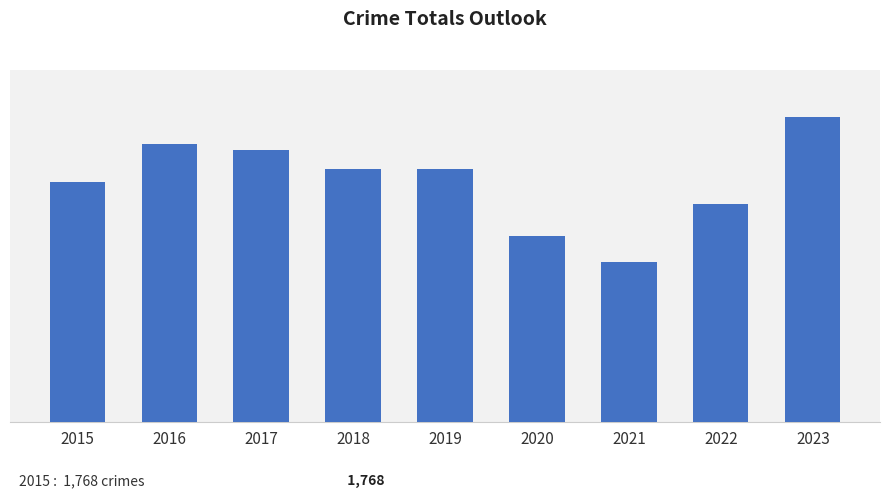

Are the bars horizontal?

No